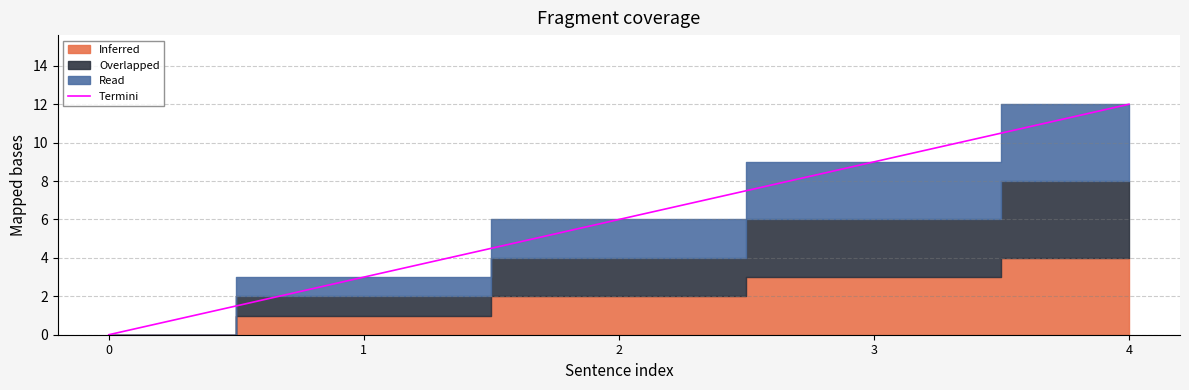

What is the value of the 4th point from the left?

9